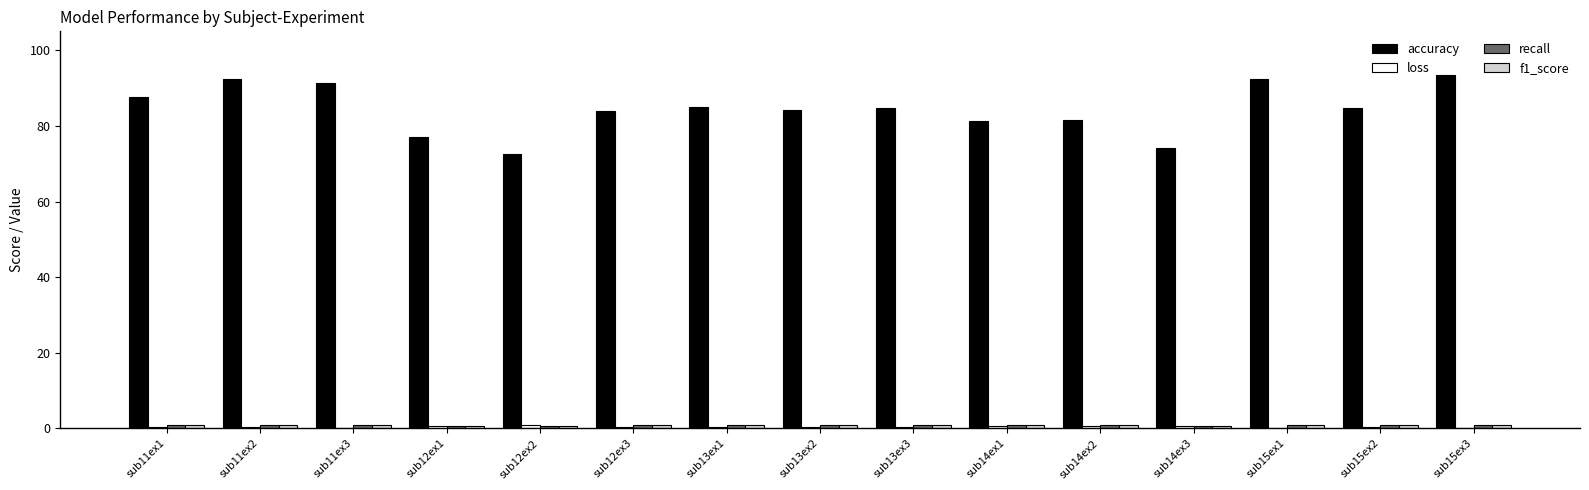

How many categories are shown in the chart?

15